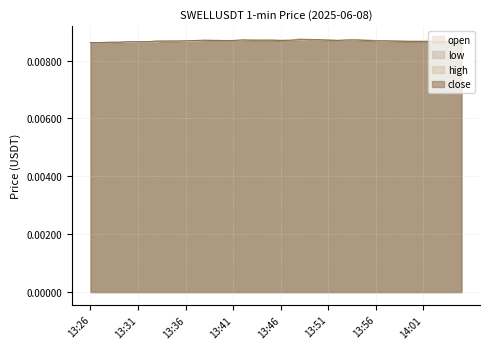

Is it true that high equals 0.0 at 14:02?

True